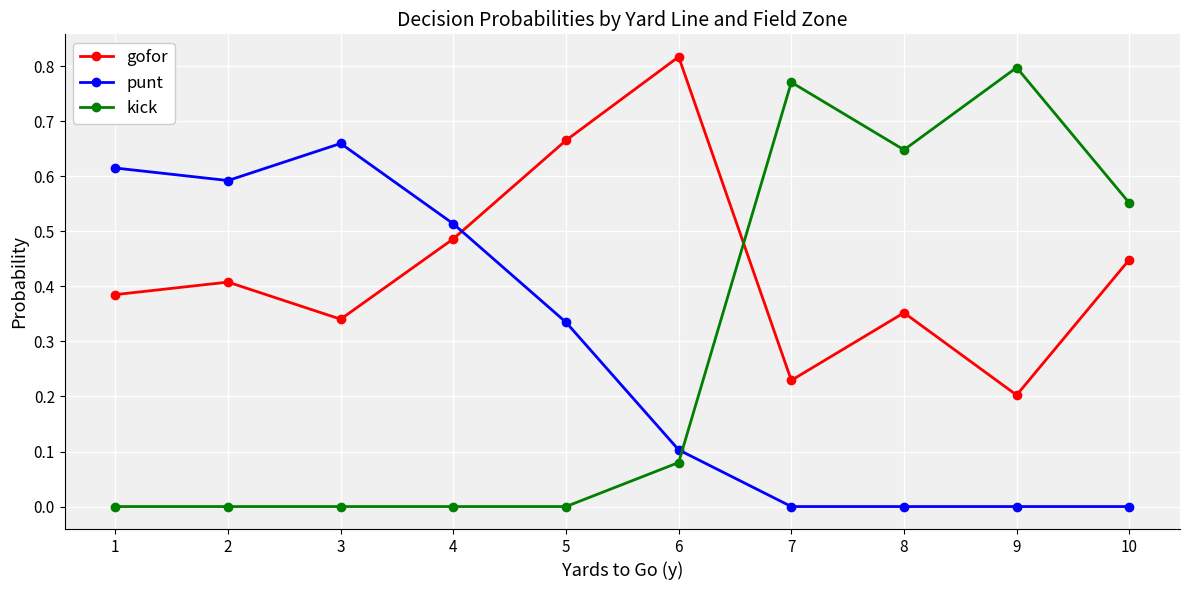

What is the sum of the punt values at 2 and 3?

1.3